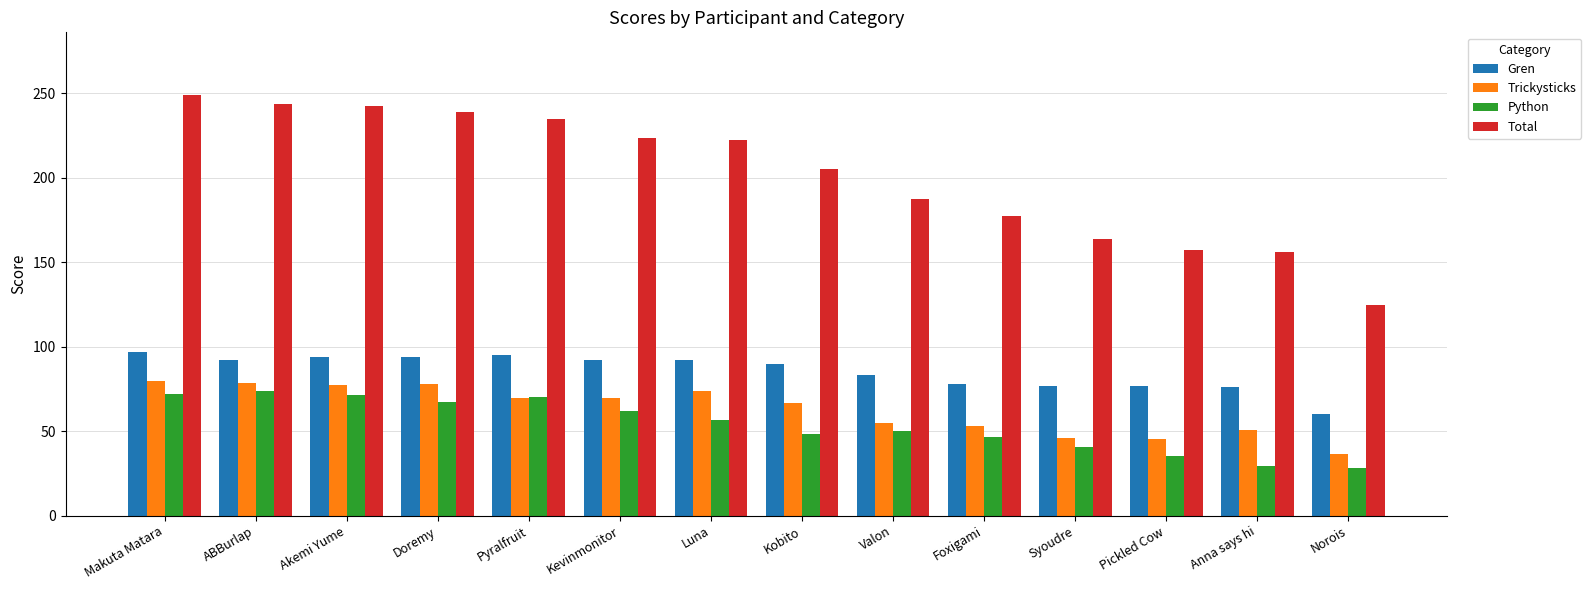

How many values in the Trickysticks series are below 69?

7